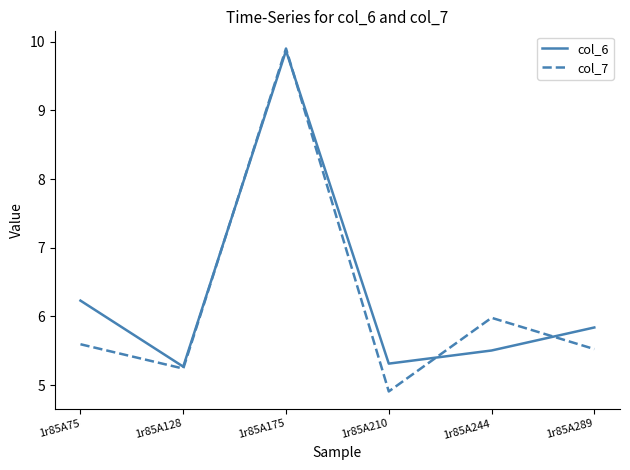

The col_6 series shows 2.3 at 1r85A128. True or false?

False